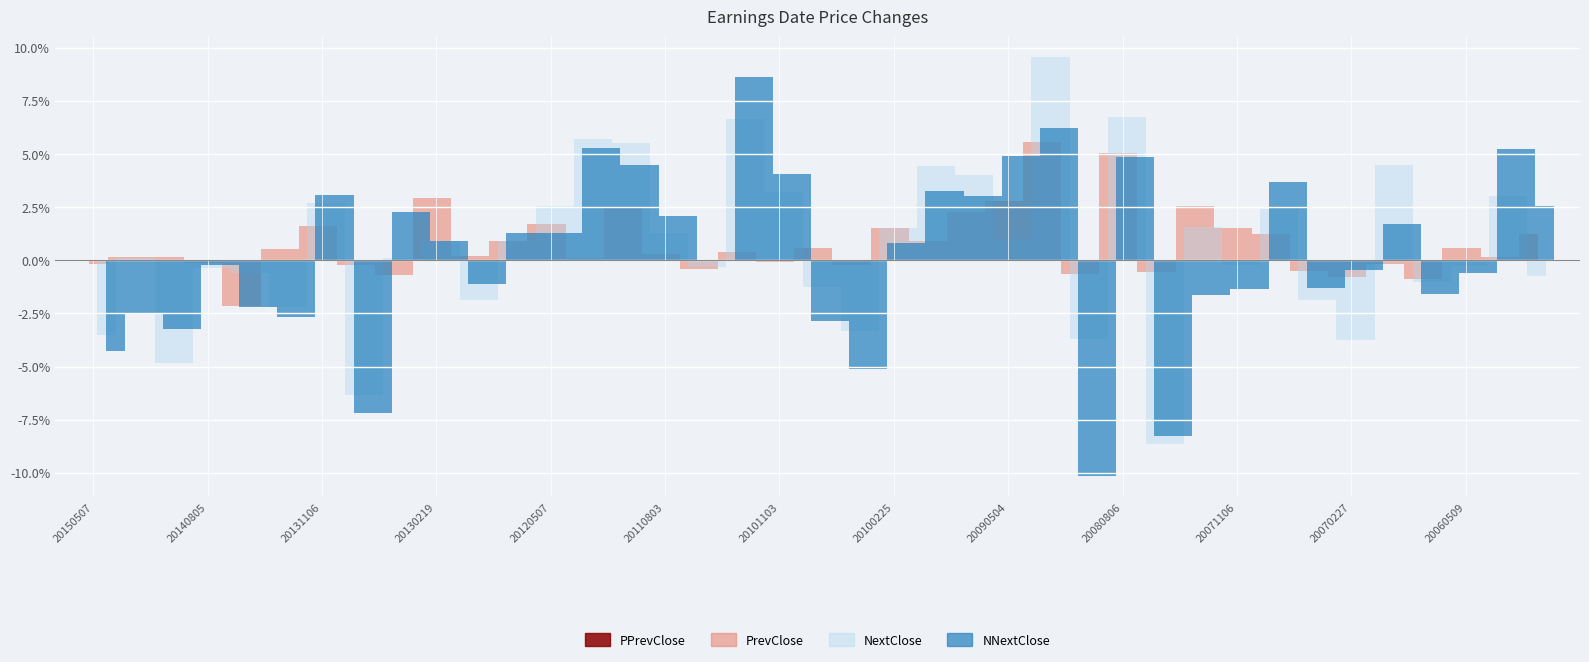

True or false: NNextClose has more than 1 points higher than both neighbors.

True